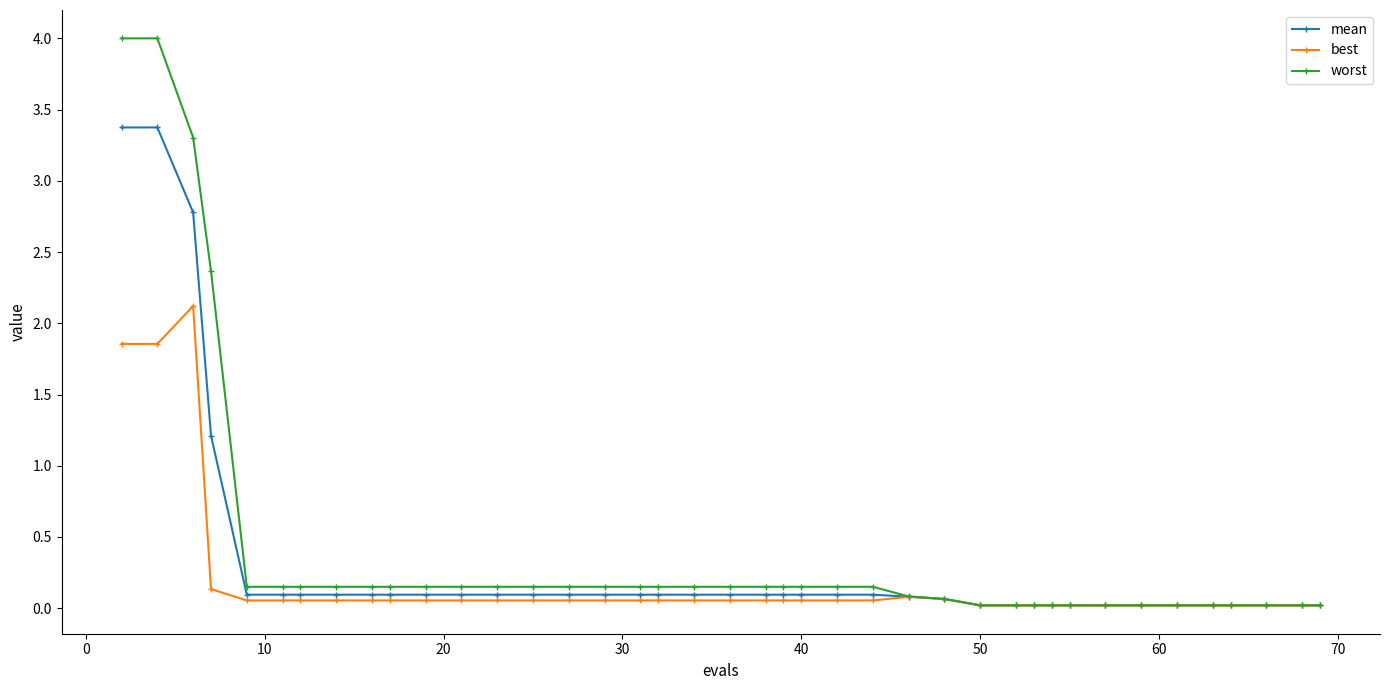

Rank the series by their maximum value, from highest to lowest.

worst, mean, best